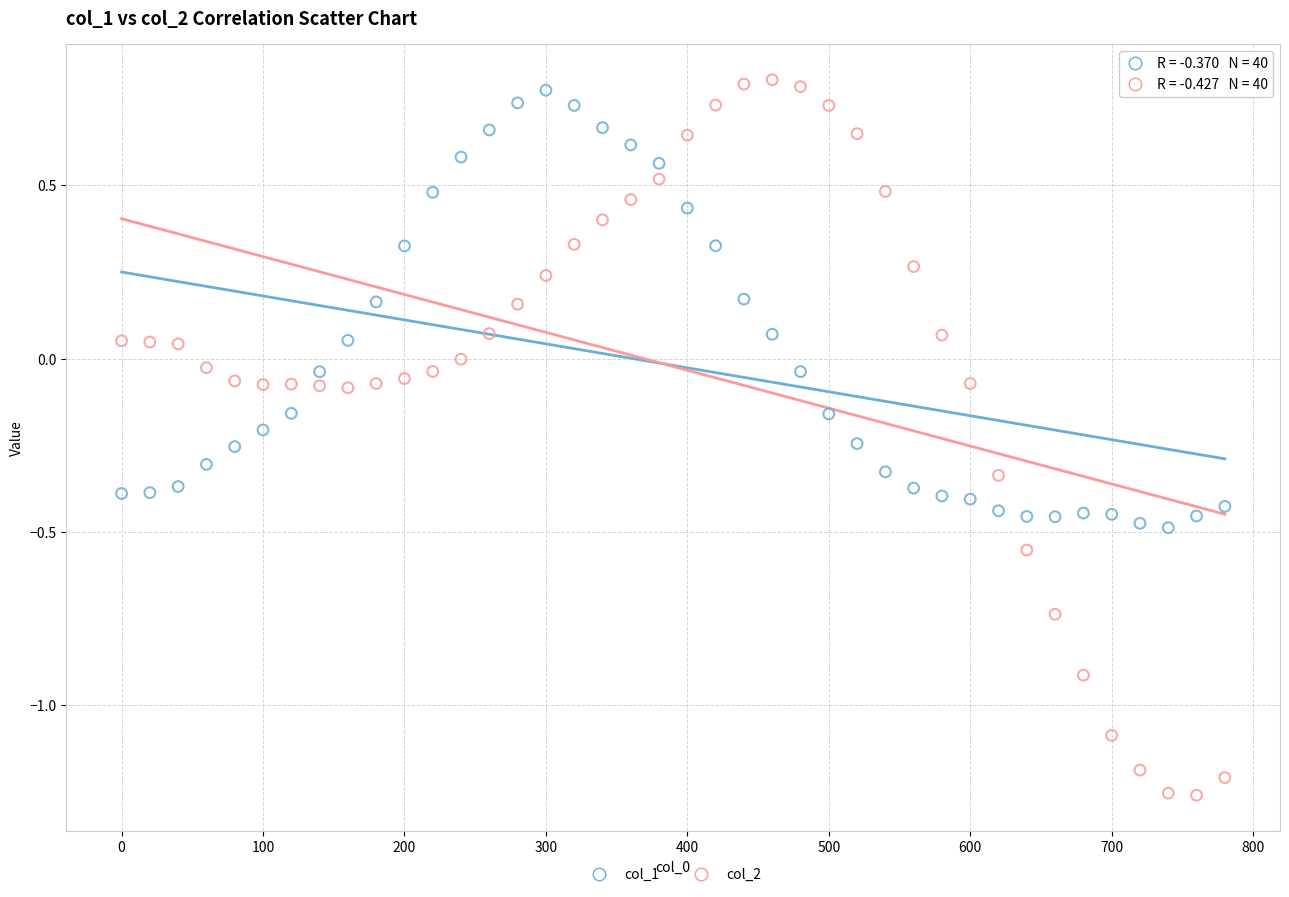

Which series reaches the minimum Y coordinate?

col_2